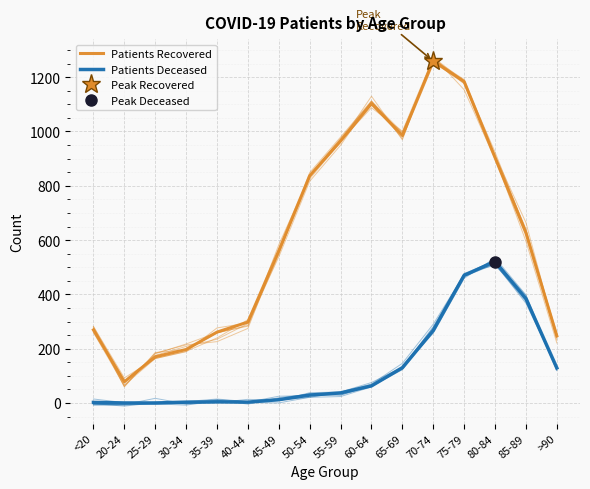

At which category does Patients Recovered reach its first local peak?

60-64